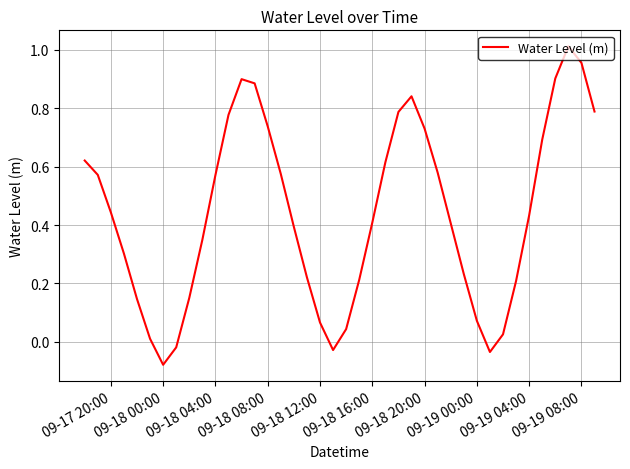

How many interior local valleys (lower than both neighbors) does the data have?

3